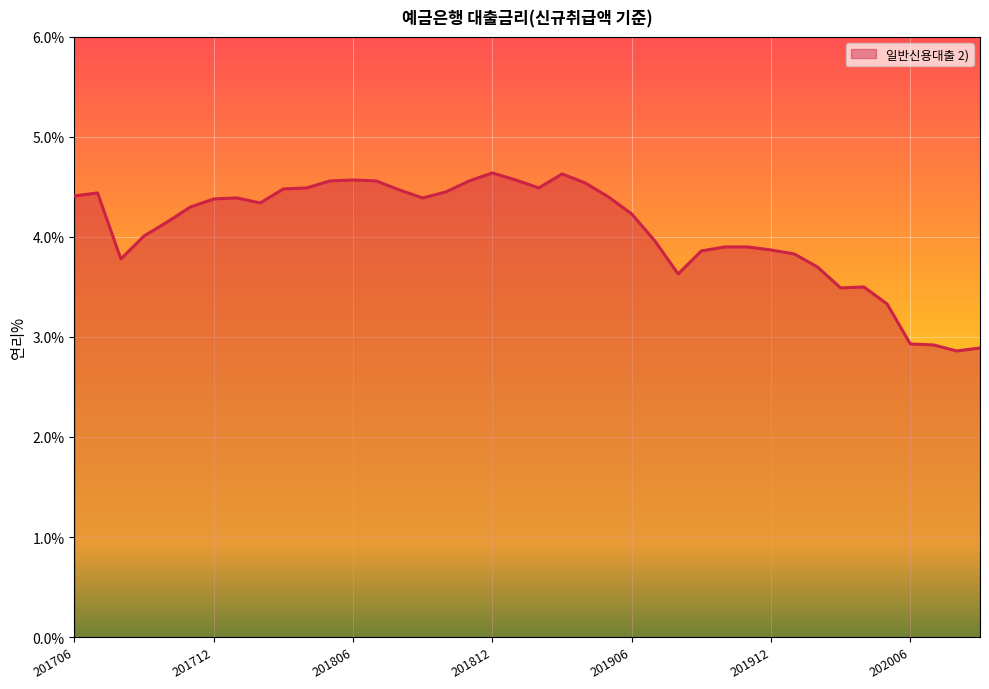

What is the average value?

4.1